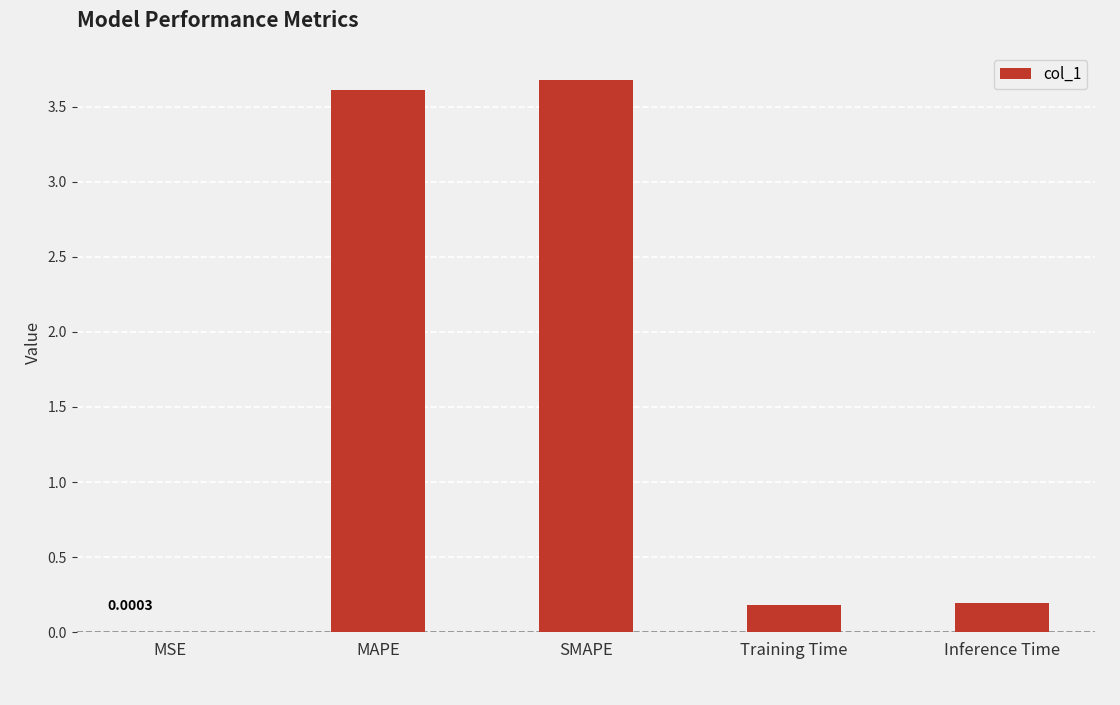

The value at Training Time is 0.3. True or false?

False